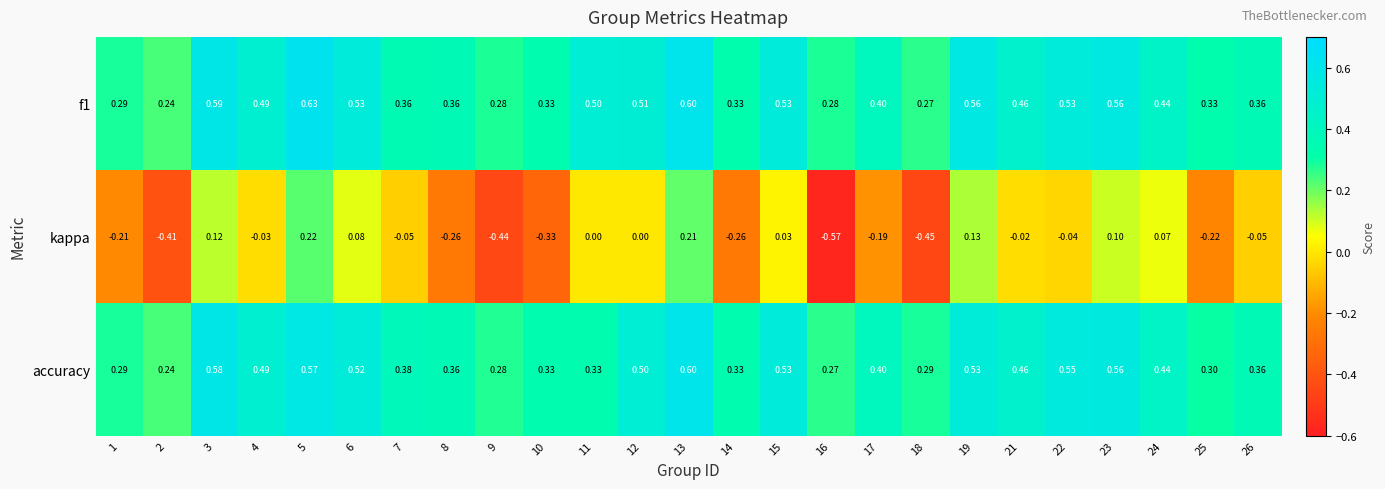

What is the maximum value shown in the chart?

0.6